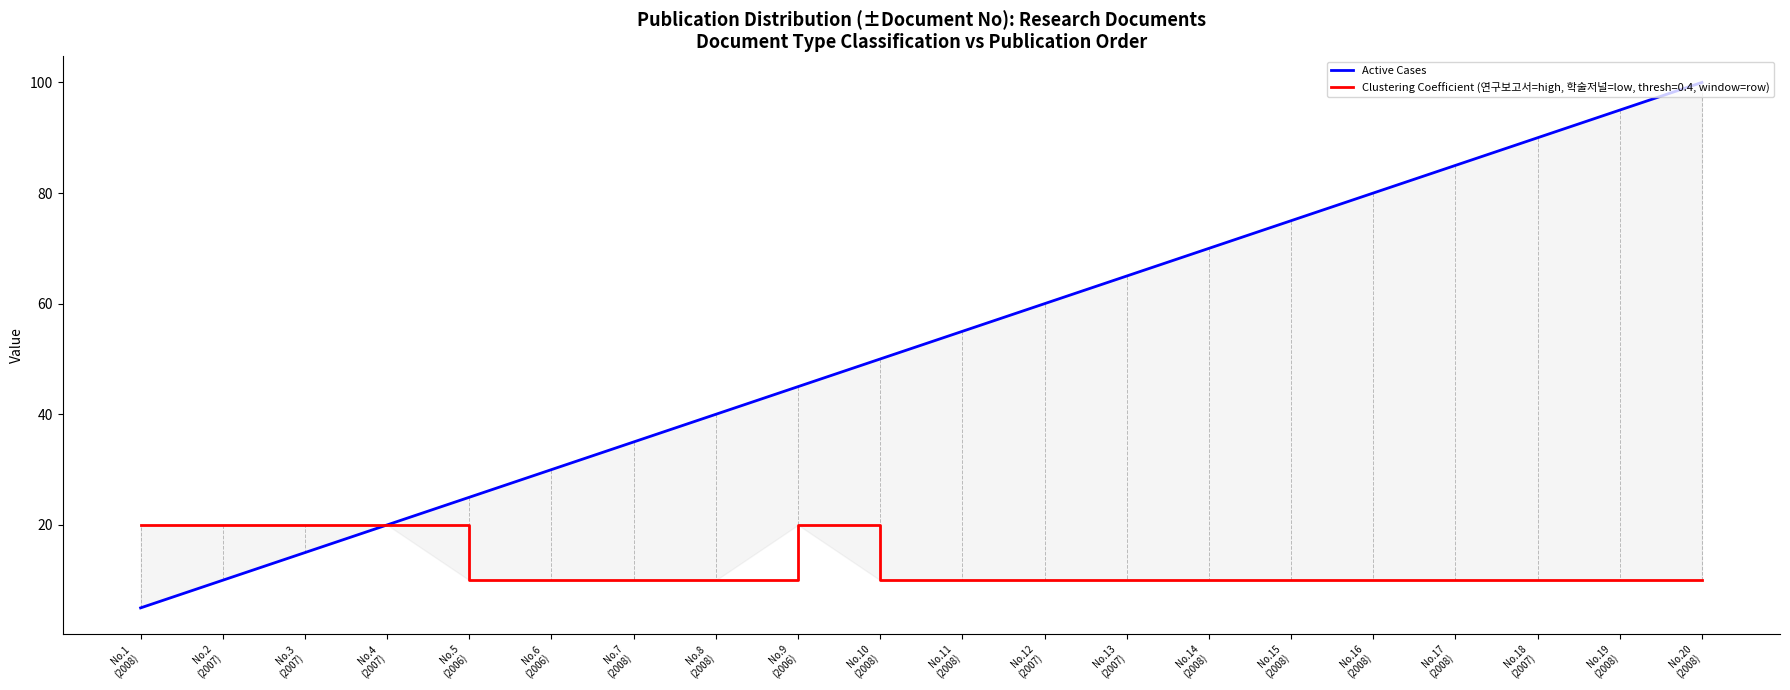

What is the difference between the values at No.3
(2007) and No.1
(2008)?

10